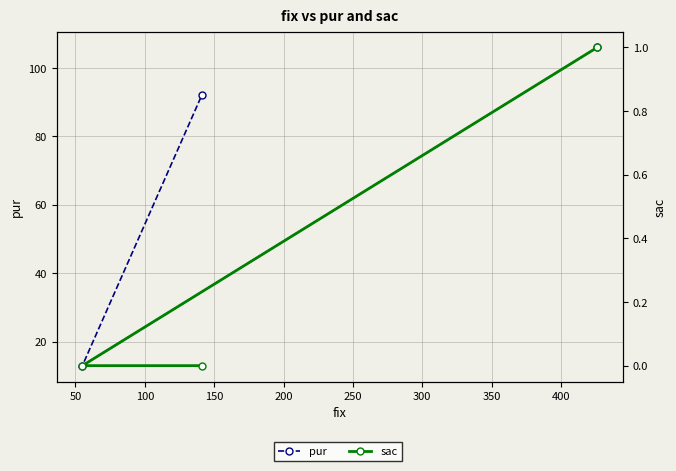

At how many categories does at least one series exceed 74?

2